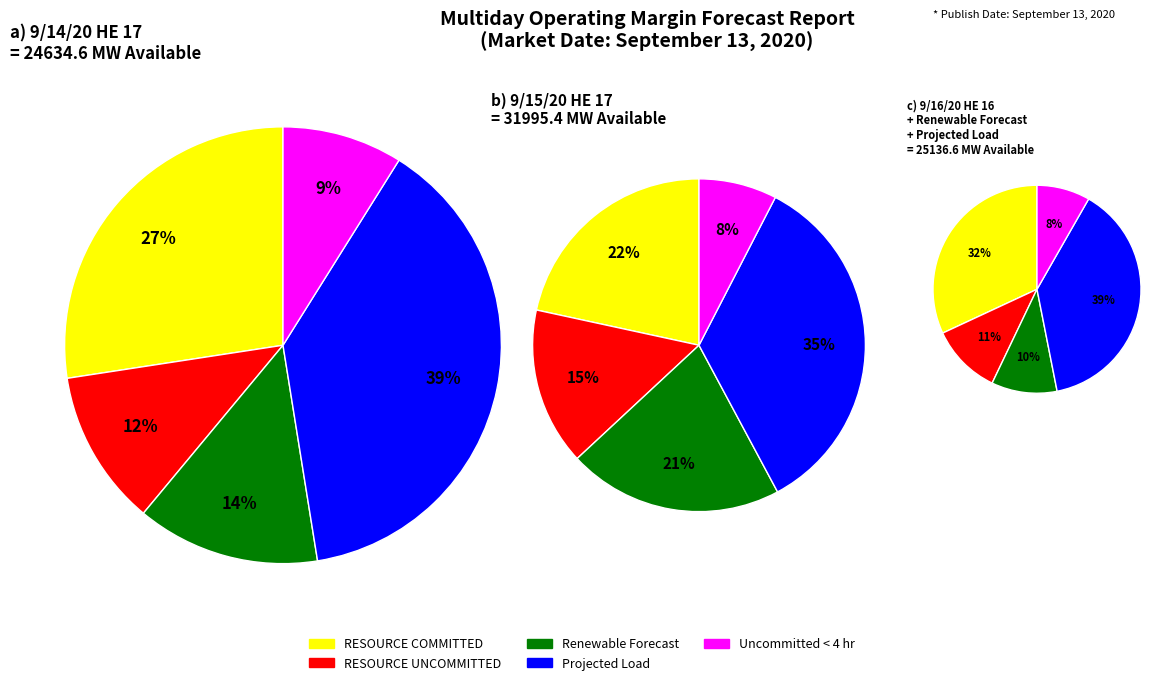

The Projected Load slice represents 35% of the pie. True or false?

True